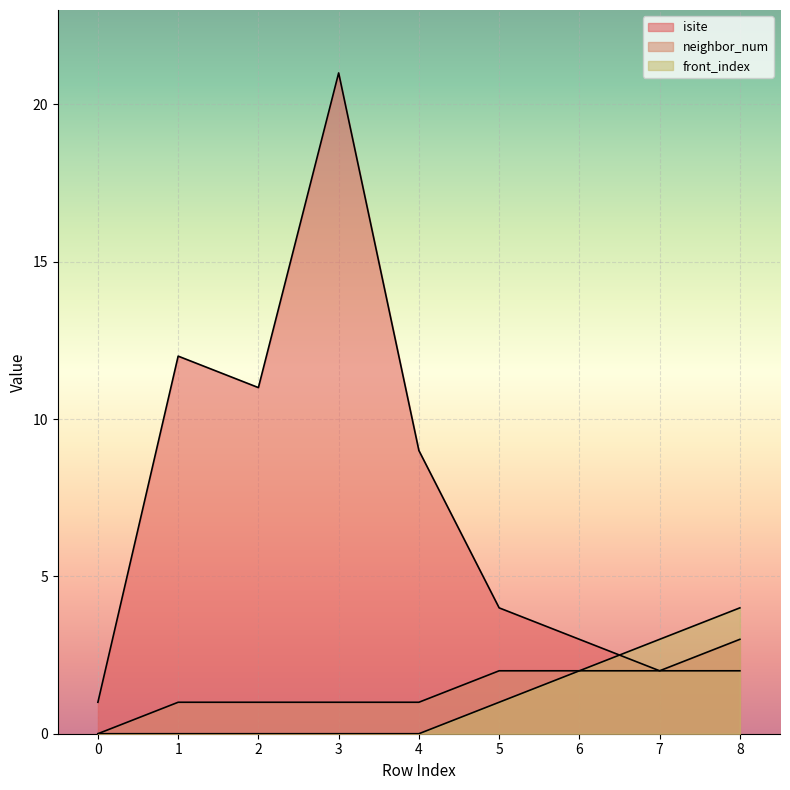

Reading right to left, transcribe all the data shown in this chart.

isite: 8=3	7=2	6=3	5=4	4=9	3=21	2=11	1=12	0=1
neighbor_num: 8=2	7=2	6=2	5=2	4=1	3=1	2=1	1=1	0=0
front_index: 8=4	7=3	6=2	5=1	4=0	3=0	2=0	1=0	0=0